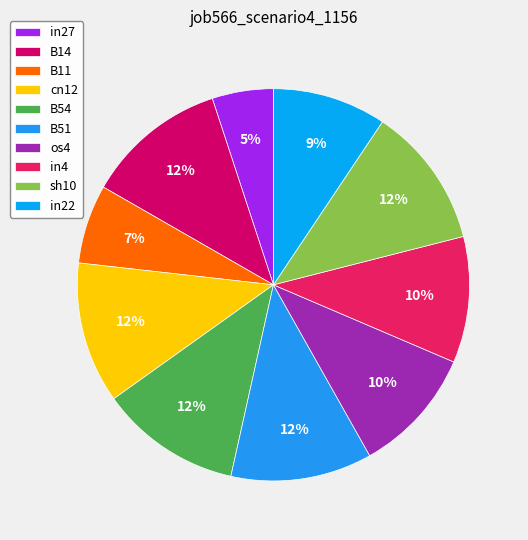

Count the number of slices in the pie.

10